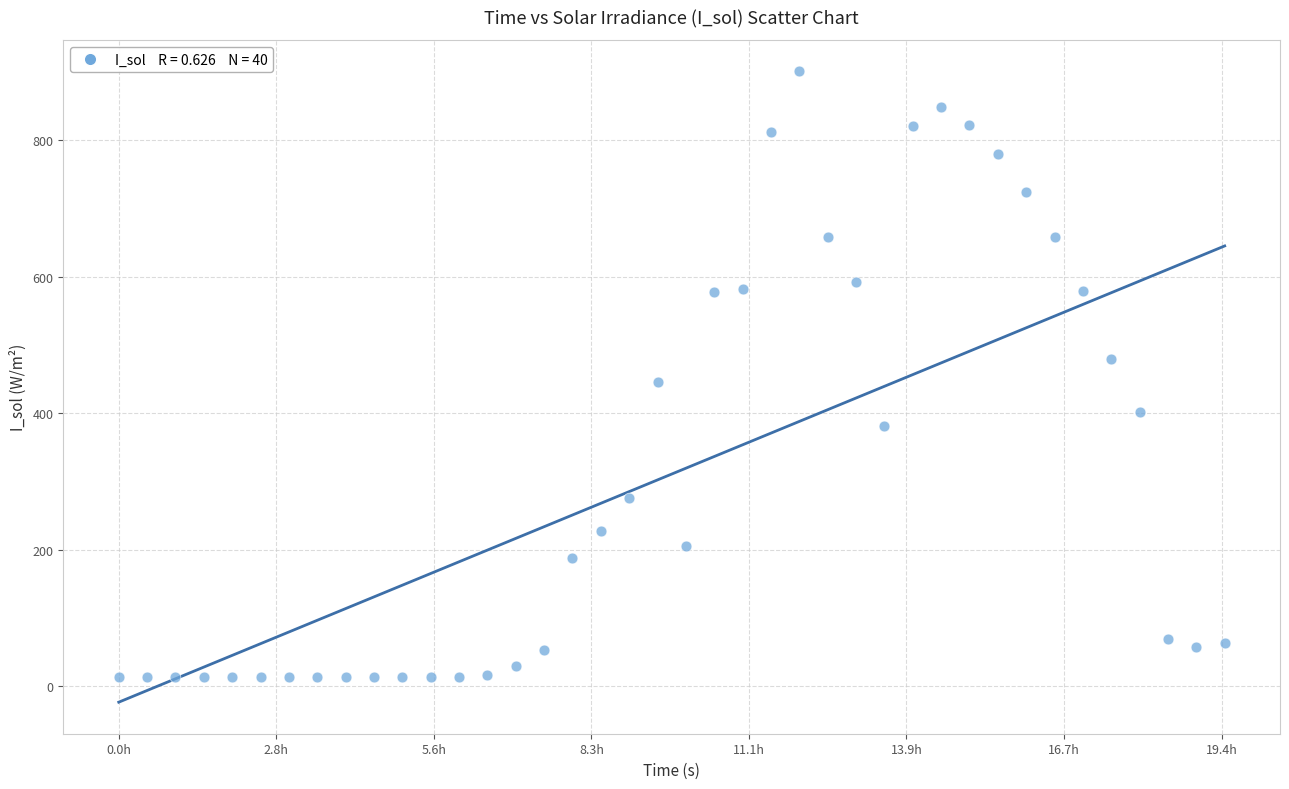

What Y value in the scatter plot is closest to 457?

445.0